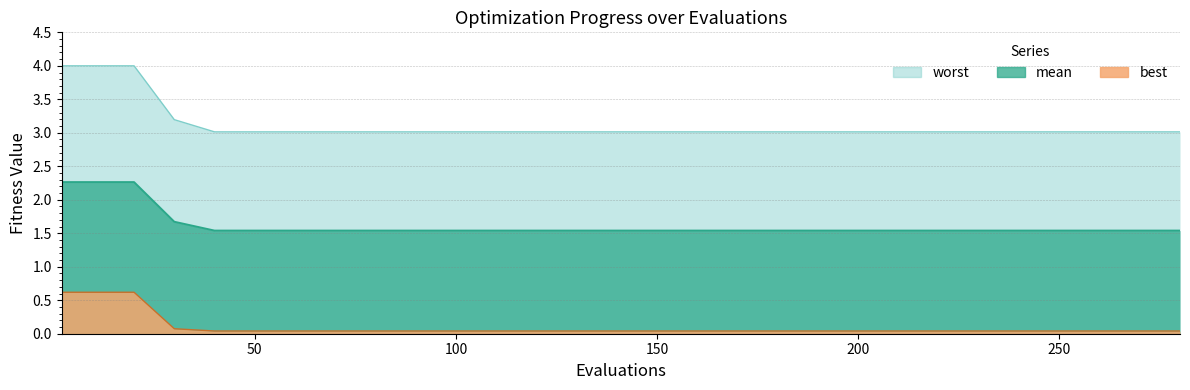

True or false: worst and best intersect in this chart.

False